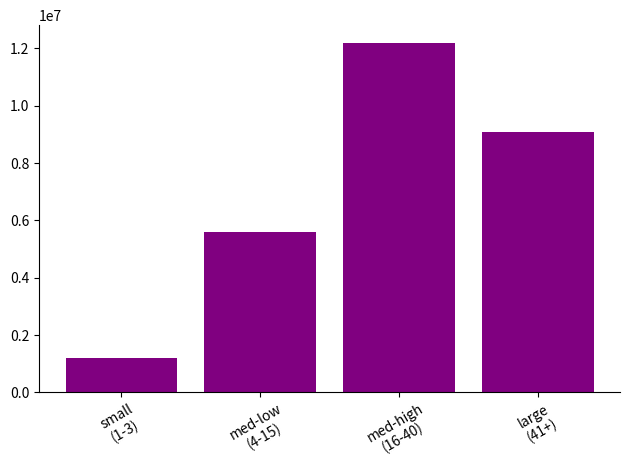

What is the sum of the values at small
(1-3) and large
(41+)?

10300000